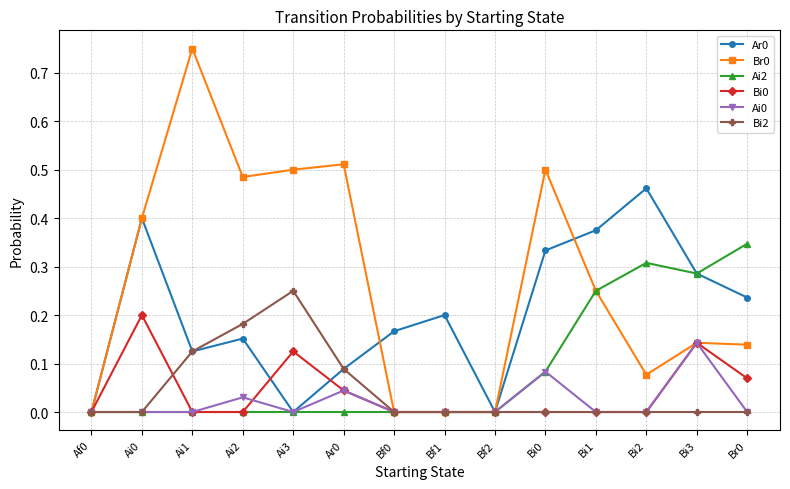

True or false: Ar0 has more than 0 points higher than both neighbors.

True